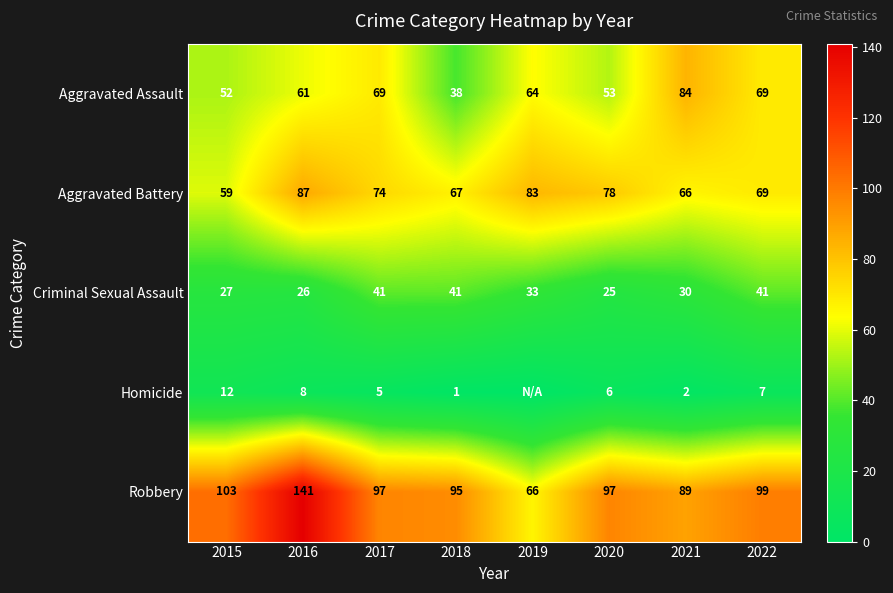

Which series changed the most between 2015 and 2021?

Aggravated Assault